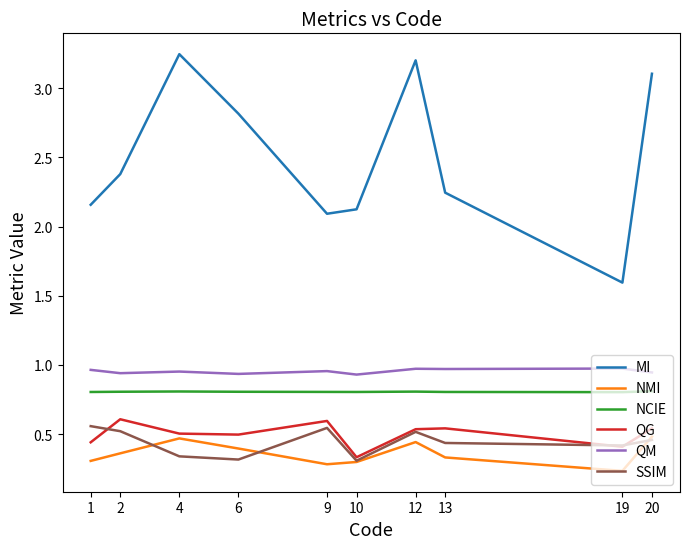

True or false: QM and SSIM intersect in this chart.

False